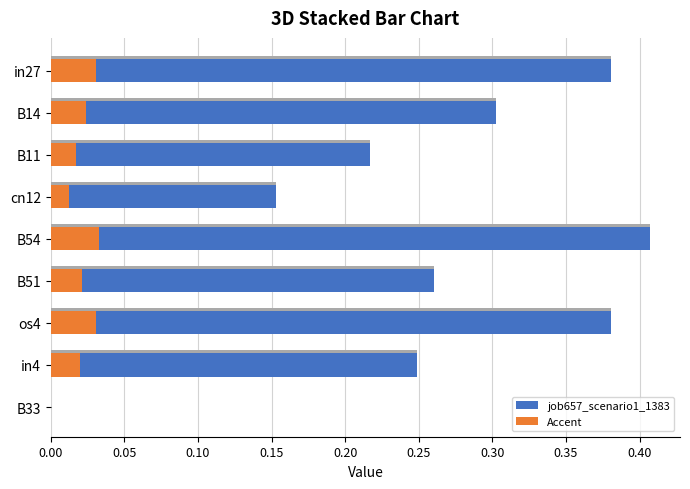

Which series has the widest spread of values?

job657_scenario1_1383